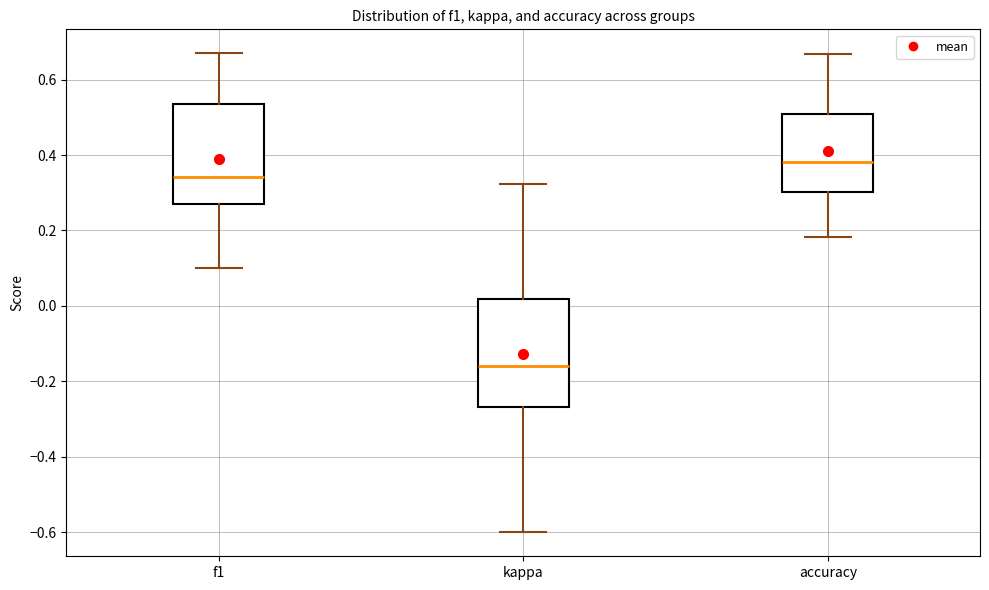

Comparing the boxes themselves (not the whiskers), which one is the tallest?

kappa